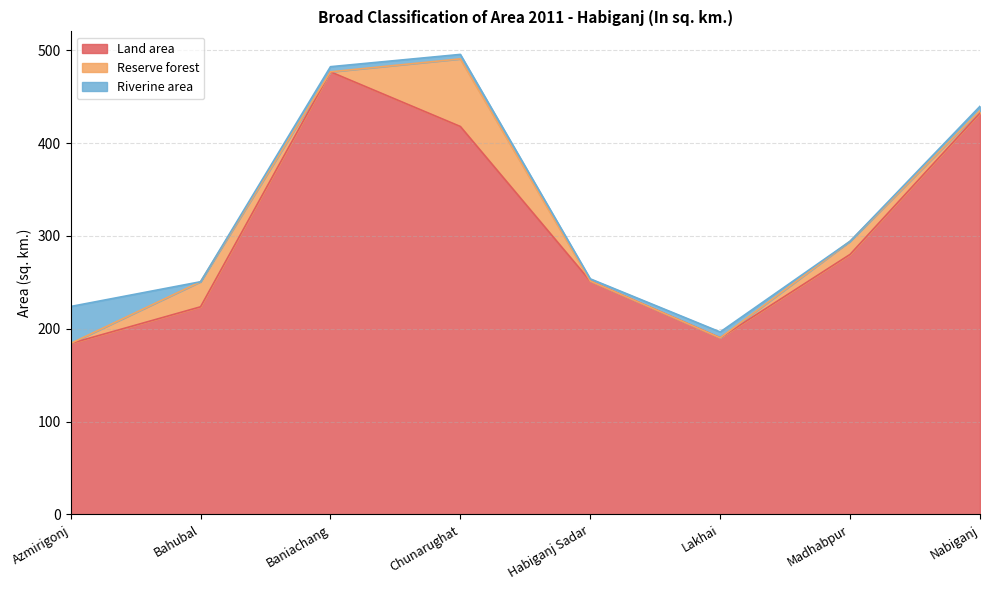

At which label does Reserve forest reach its peak?

Chunarughat